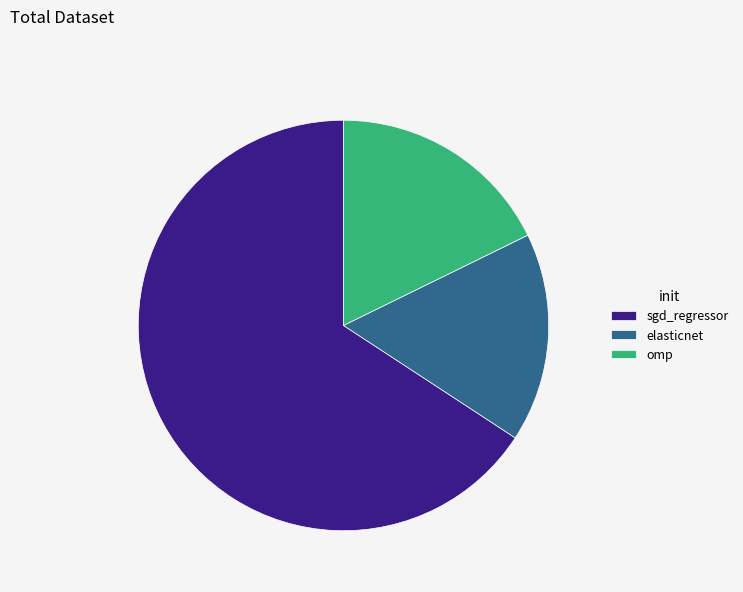

Combined, do elasticnet and omp account for over 50%?

No